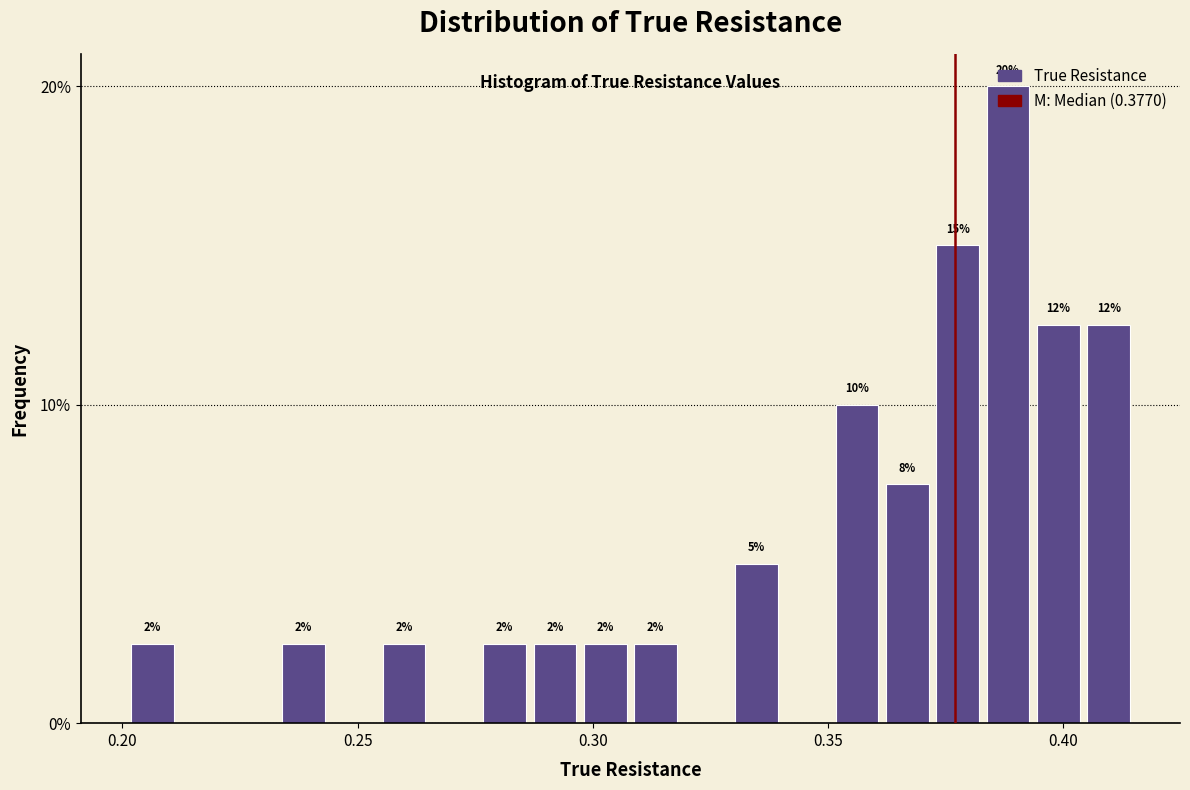

Read against the x-axis, roughly where is the centre of the tallest bar?

0.390